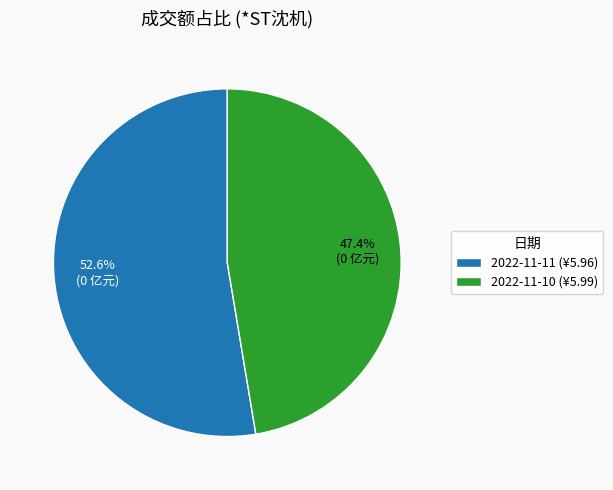

Which slice is the smallest?

2022-11-10